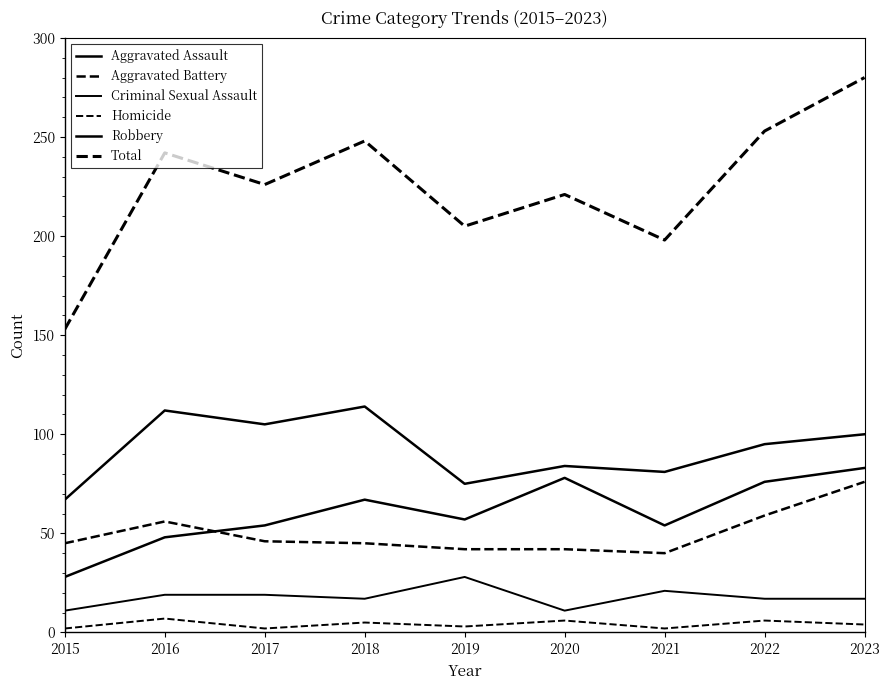

At which category does Aggravated Battery reach its first local valley?

2021